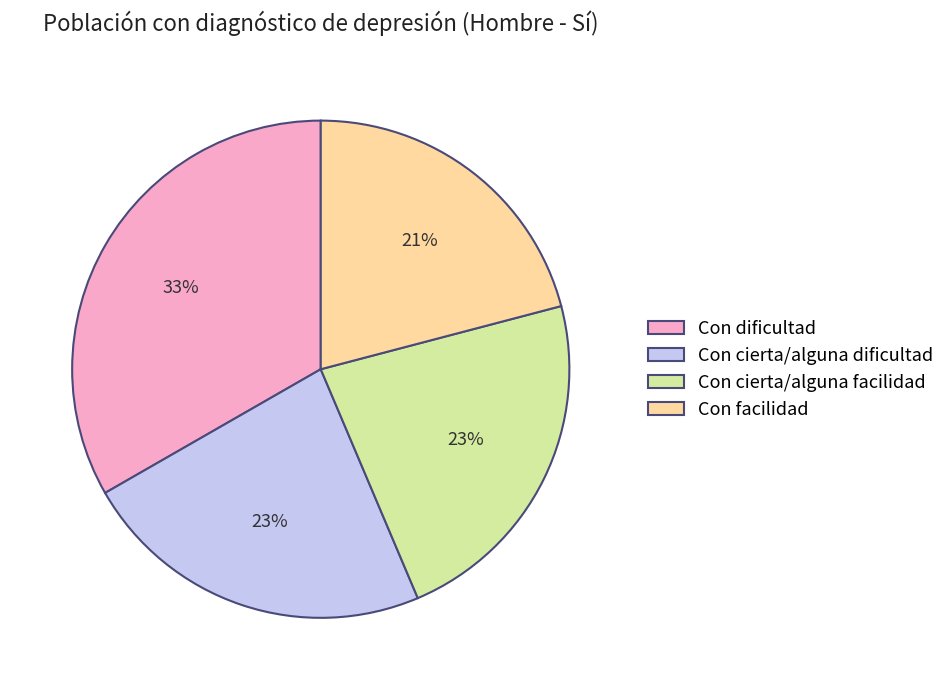

What percentage is the Con facilidad slice, to the nearest percent?

21%